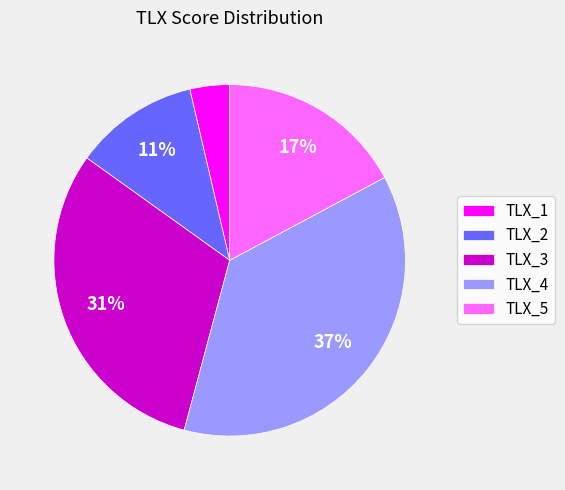

Which slice is the largest?

TLX_4